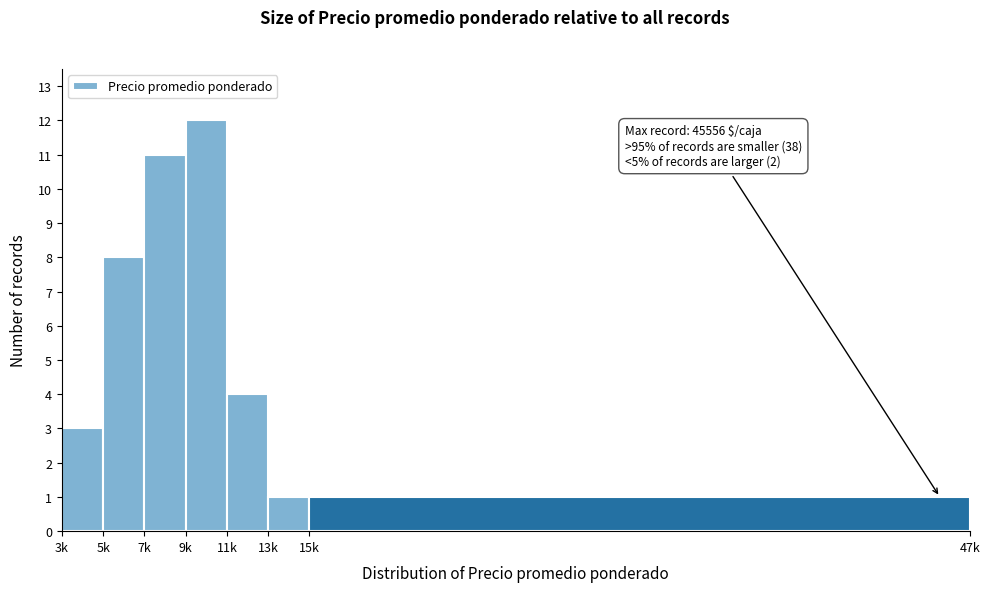

Reading left to right, what are all the values shown in this chart?

3	8	11	12	4	1	1